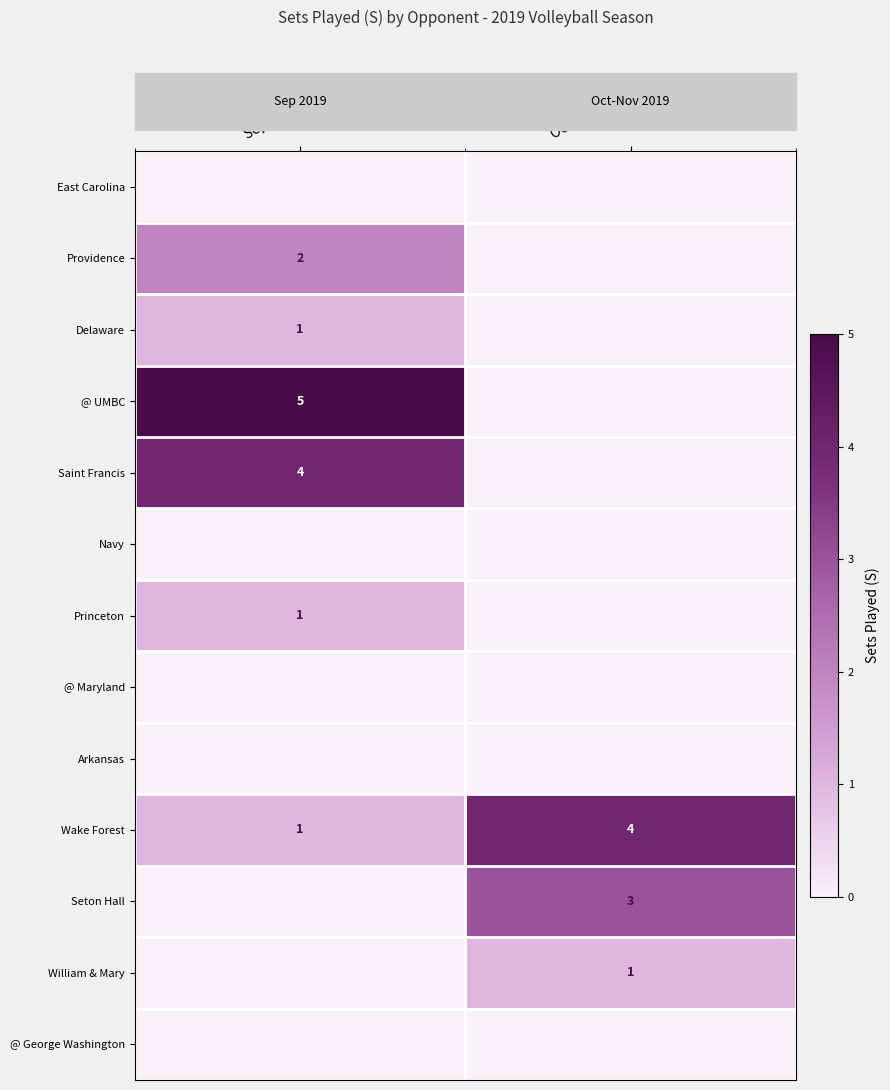

Count the number of data series in this chart.

13